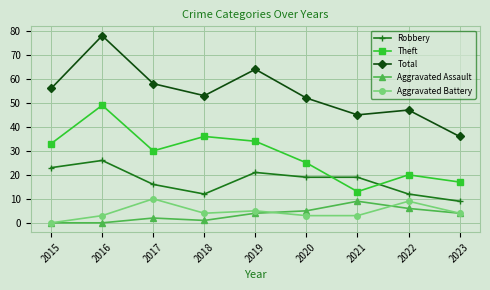

True or false: Theft has more than 0 interior local peaks.

True